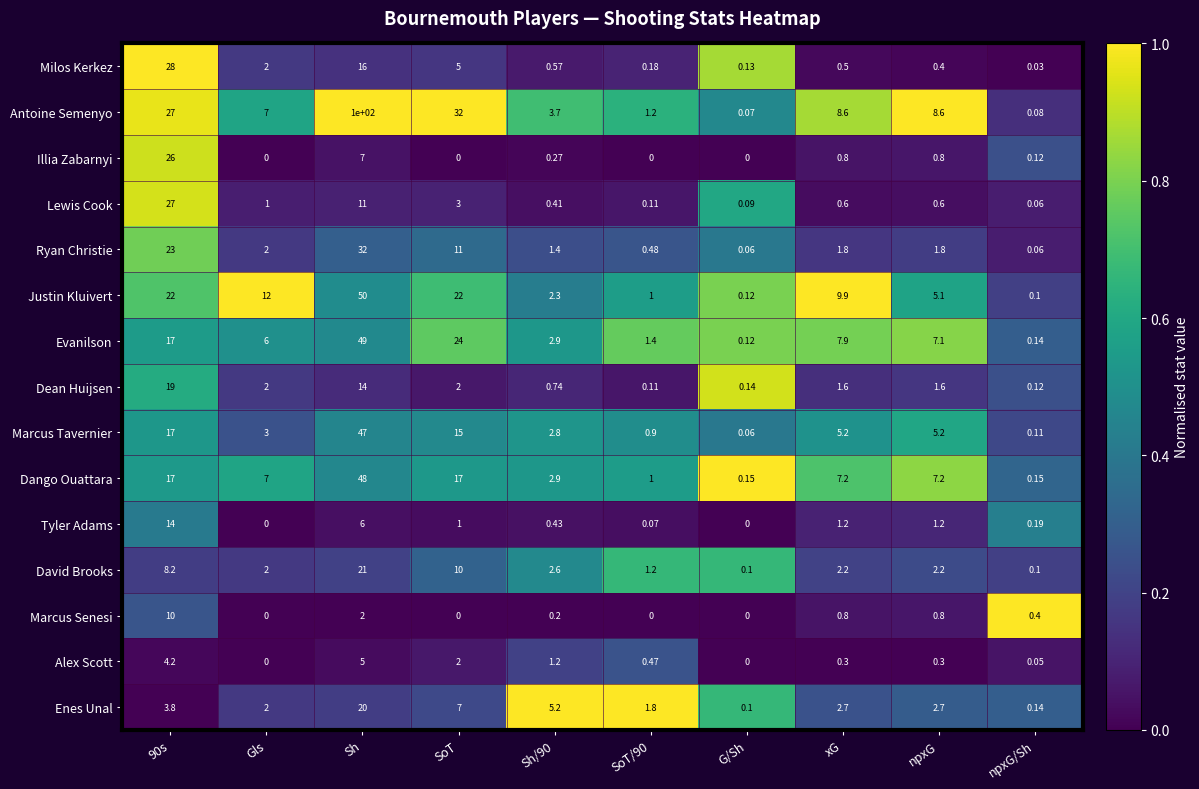

At which label does Marcus Tavernier reach its minimum?

G/Sh